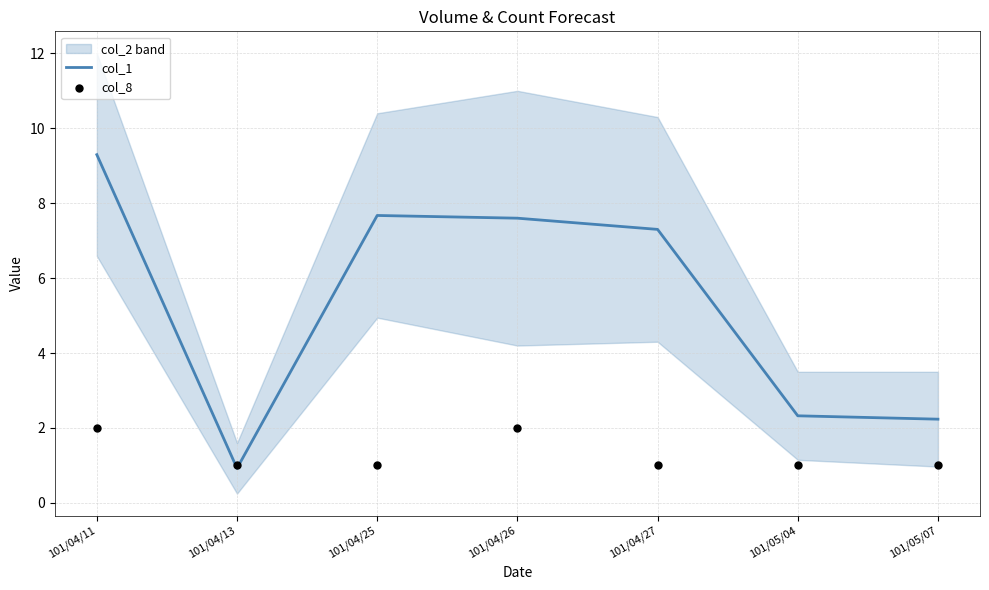

What is the total value across all series at 101/04/27?

8.3